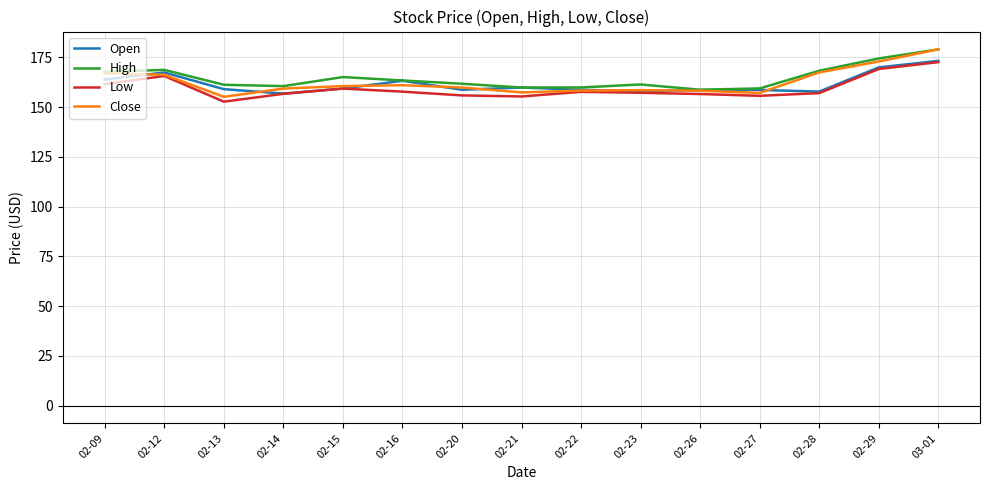

What is the difference between the maximum and minimum values in the Low series?

19.9